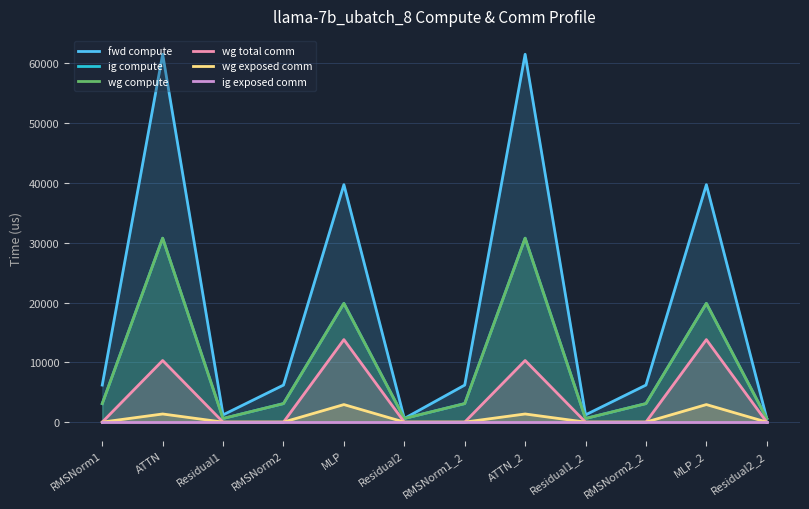

Is it true that wg exposed comm equals 997.9 at MLP?

False